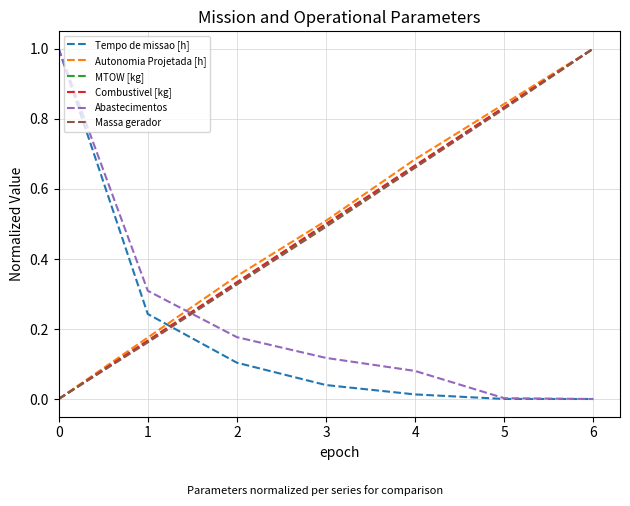

Where do Abastecimentos and Massa gerador first cross each other?

1 and 2